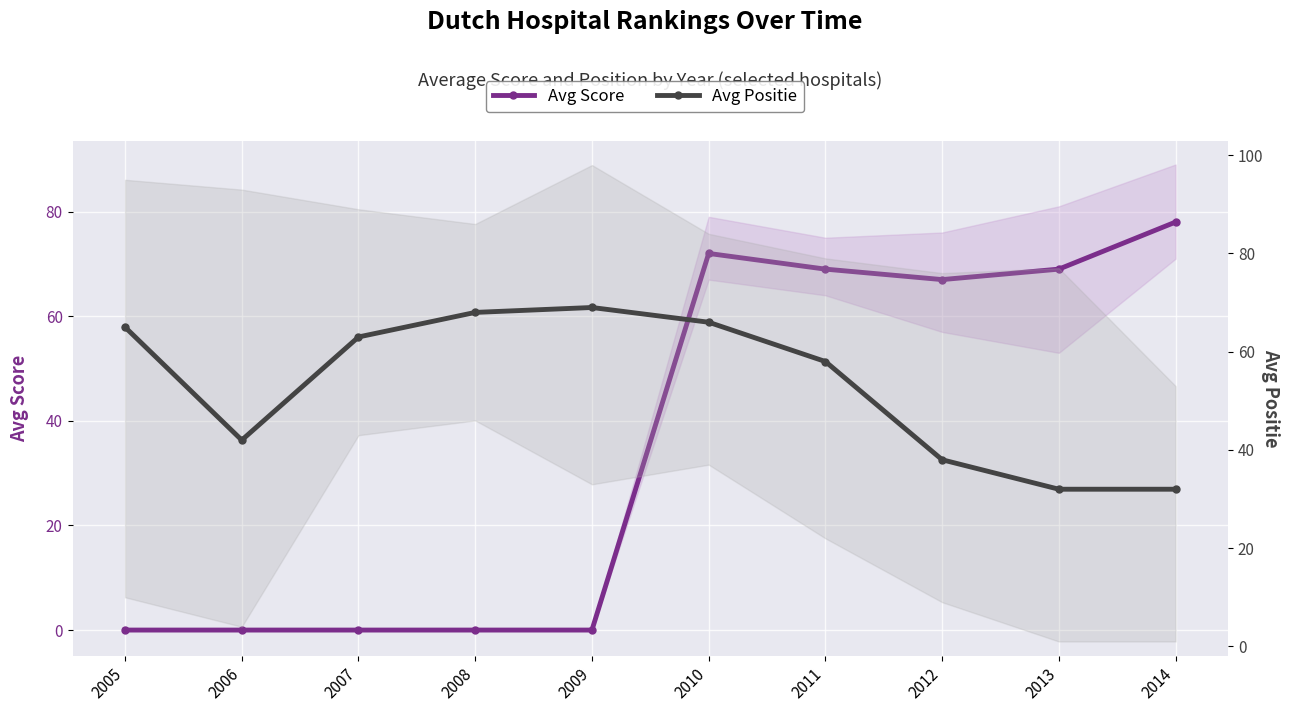

What is the value of the Avg Positie point at the 1st from the left?

65